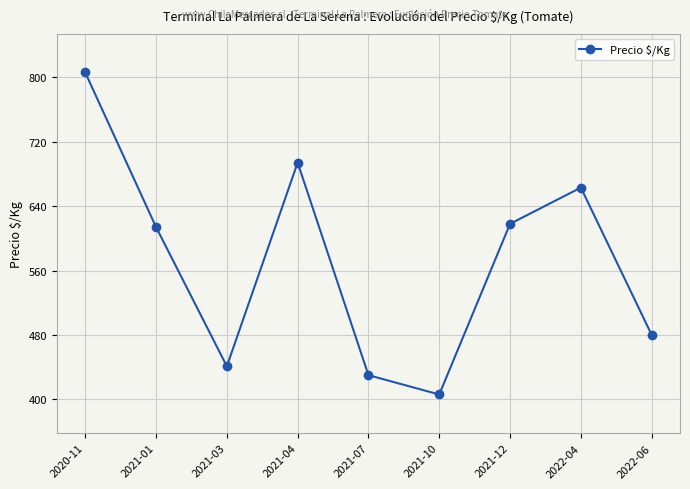

Reading left to right, extract all data points from this chart.

2020-11=806	2021-01=614	2021-03=441	2021-04=694	2021-07=430	2021-10=406	2021-12=618	2022-04=663	2022-06=480